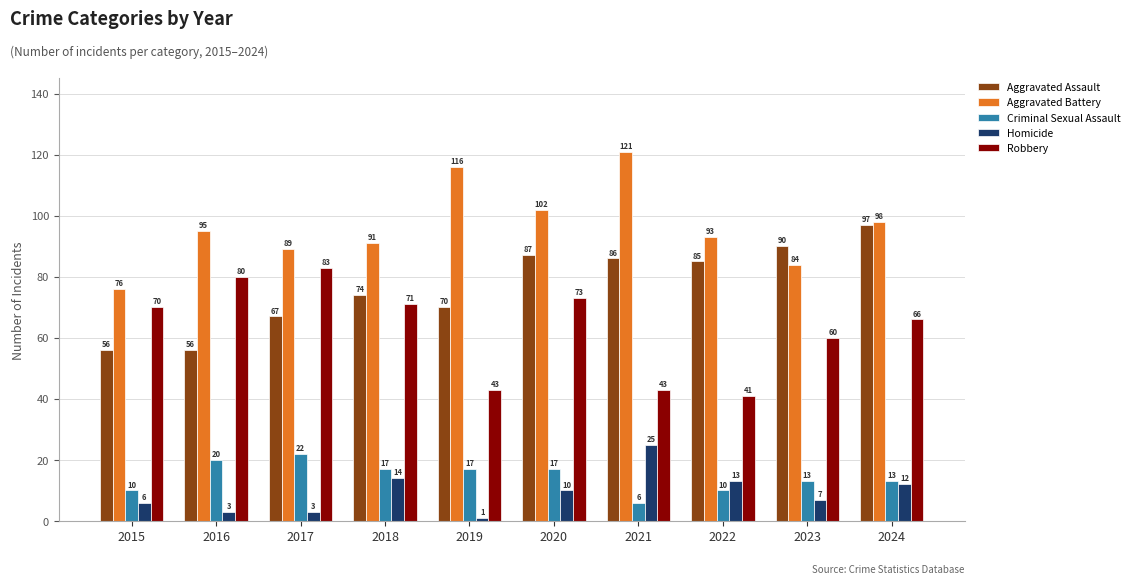

Reading left to right, list all the values displayed in this chart.

Aggravated Assault: 56	56	67	74	70	87	86	85	90	97
Aggravated Battery: 76	95	89	91	116	102	121	93	84	98
Criminal Sexual Assault: 10	20	22	17	17	17	6	10	13	13
Homicide: 6	3	3	14	1	10	25	13	7	12
Robbery: 70	80	83	71	43	73	43	41	60	66